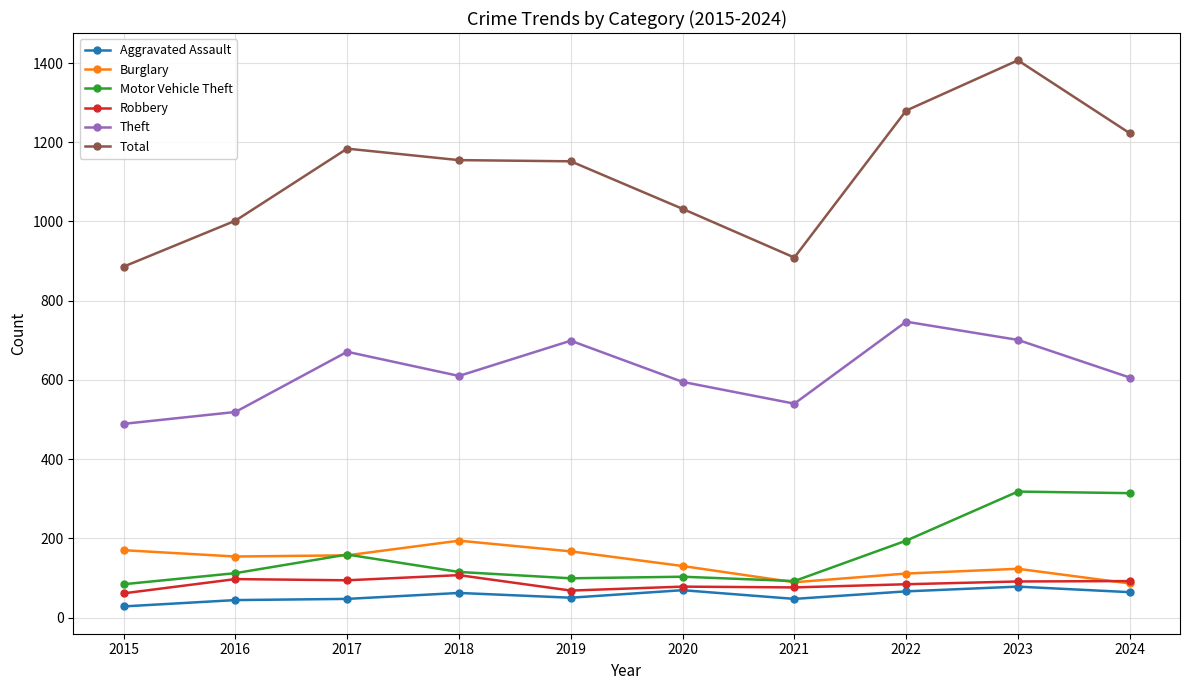

True or false: Total and Robbery intersect in this chart.

False